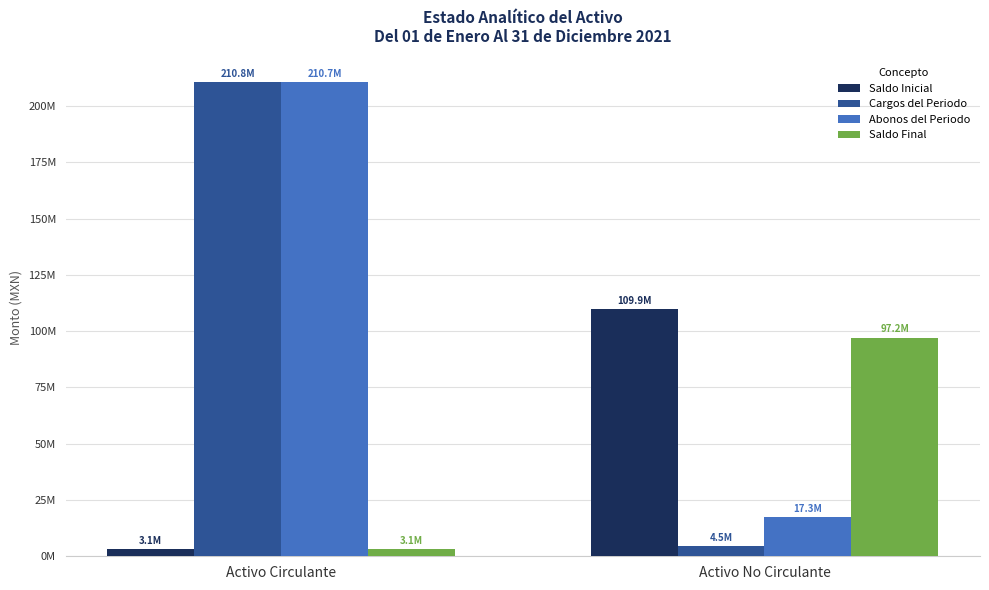

What are all the series names shown in the legend?

Saldo Inicial, Cargos del Periodo, Abonos del Periodo, Saldo Final